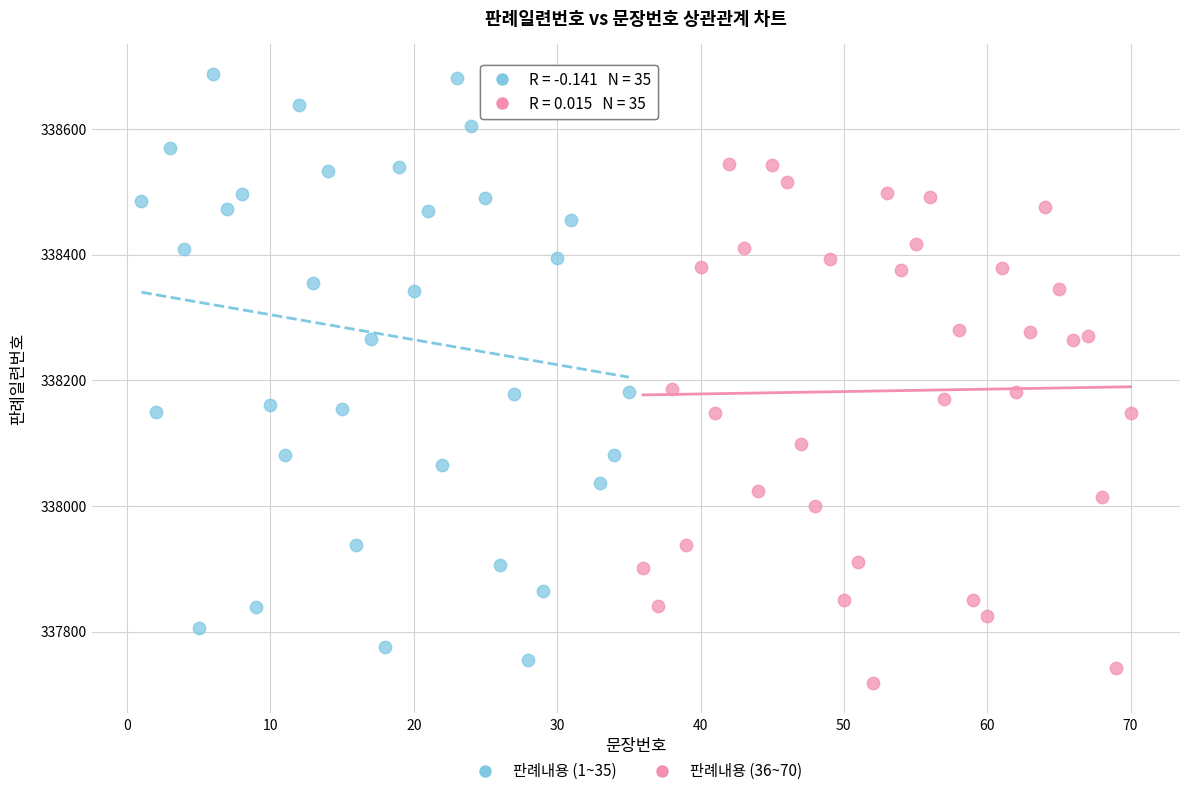

Which series reaches the minimum Y coordinate?

판례내용 (36~70)